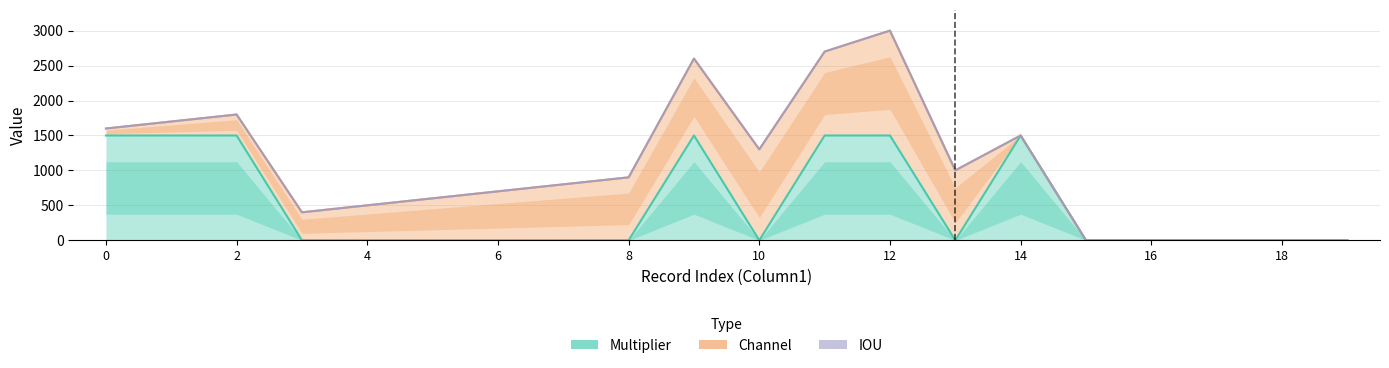

True or false: Multiplier and IOU intersect in this chart.

False